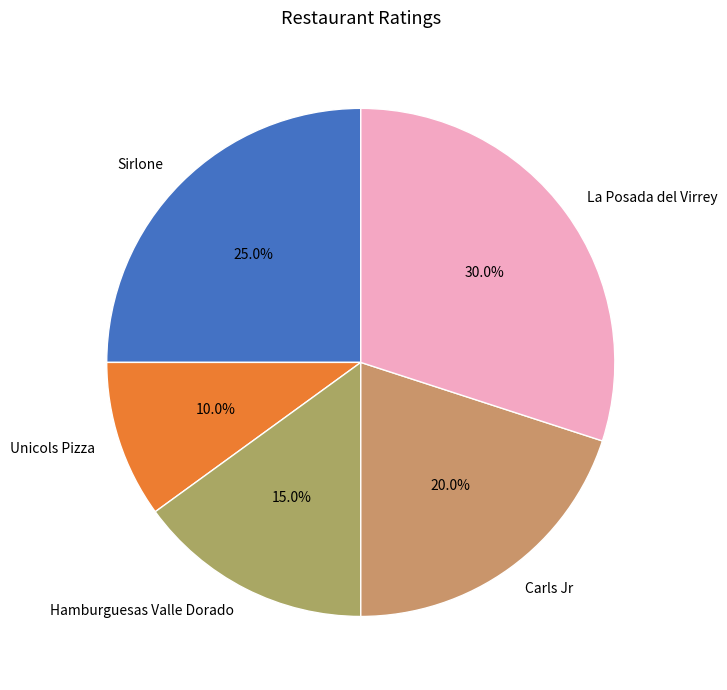

Count the number of slices in the pie.

5